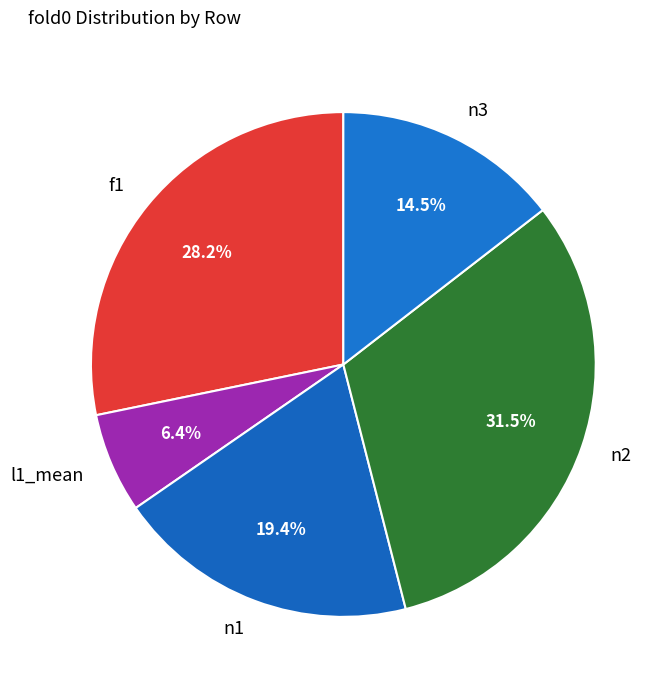

Is it true that f1 is 17% of the pie?

False